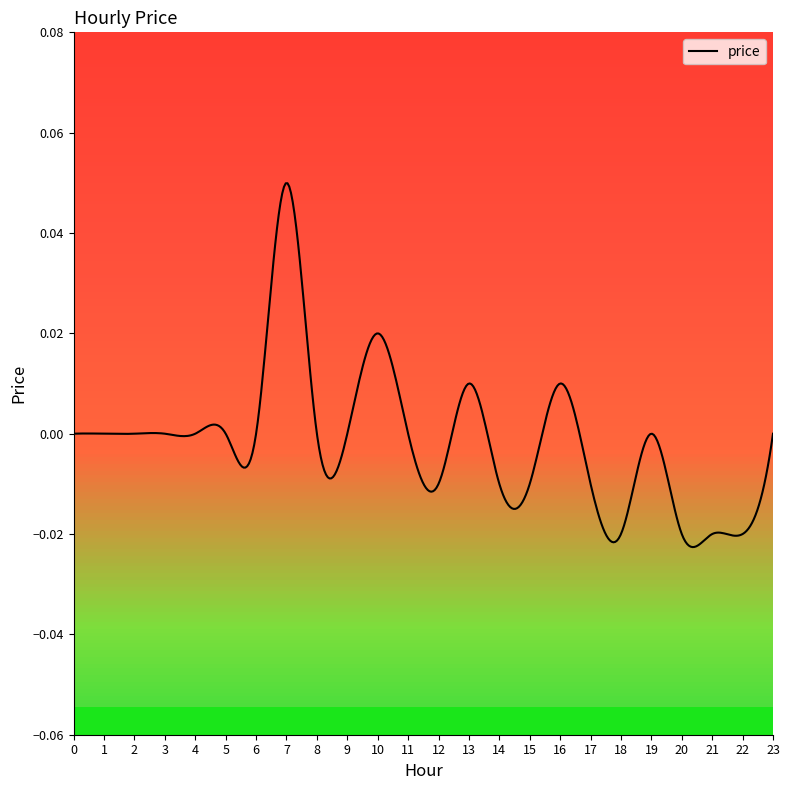

Reading left to right, transcribe all the data shown in this chart.

0.0	0.0	0.0	0.0	0.0	0.0	0.0	0.1	0.0	0.0	0.0	0.0	-0.0	0.0	-0.0	-0.0	0.0	-0.0	-0.0	0.0	-0.0	-0.0	-0.0	0.0